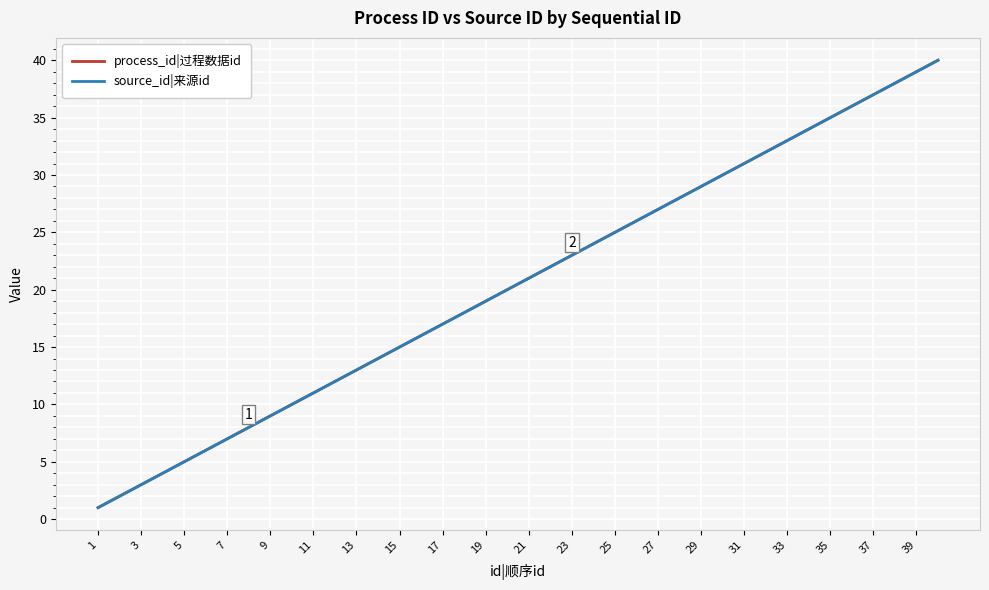

True or false: process_id|过程数据id and source_id|来源id intersect in this chart.

False